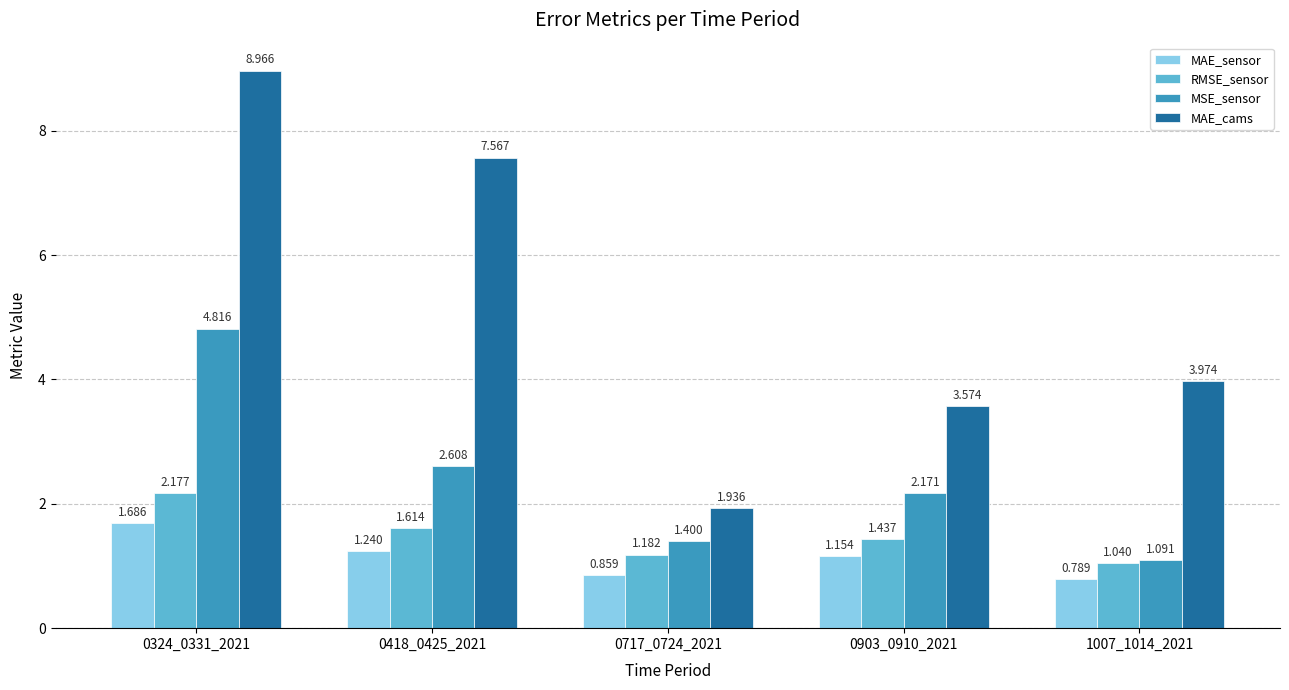

Which series has the largest total across all categories?

MAE_cams